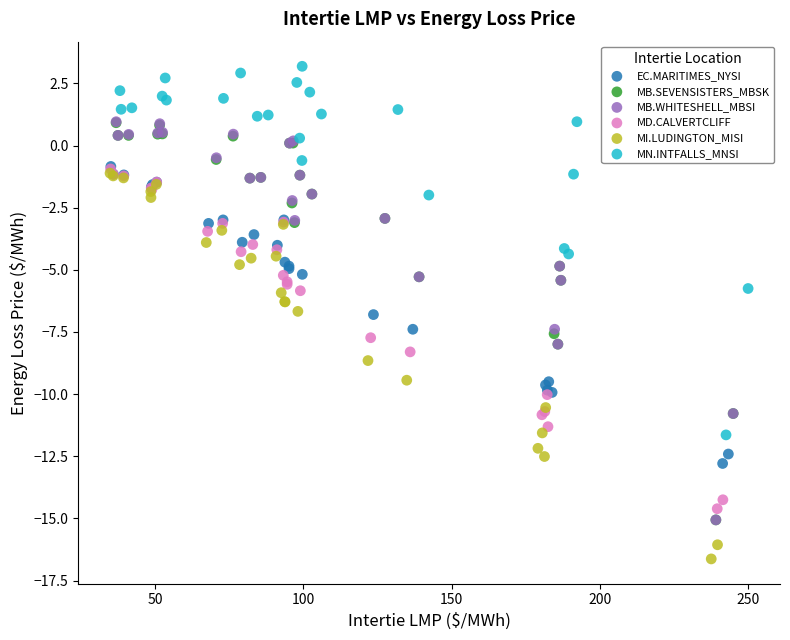

Which series has the largest Y range (max minus min)?

MB.WHITESHELL_MBSI